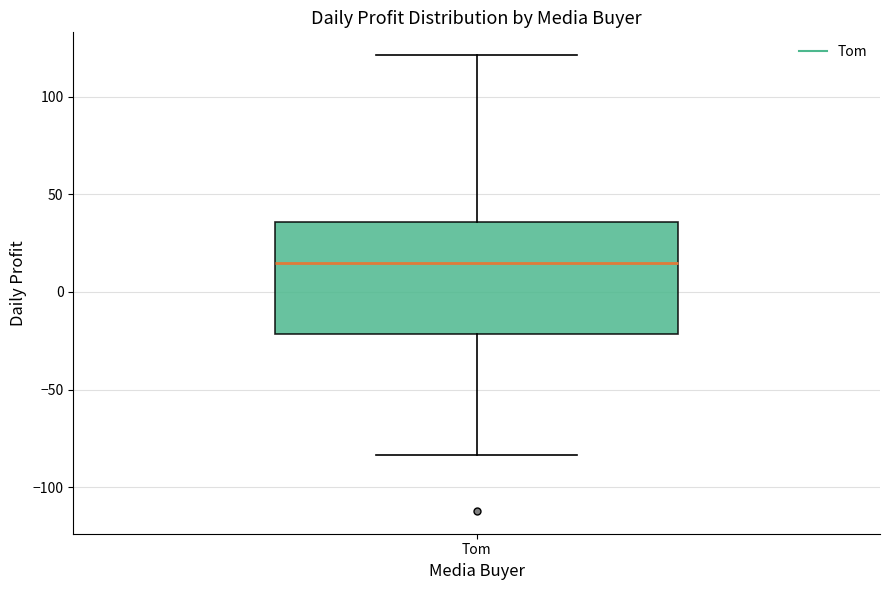

Read this box plot against the y-axis: the position of the median line, the range covered by the box, and the ends of both whiskers. The values are not printed on the chart, so give them approximately, as read against the axis.

median 15, box -20 to 35, whiskers -85 to 120